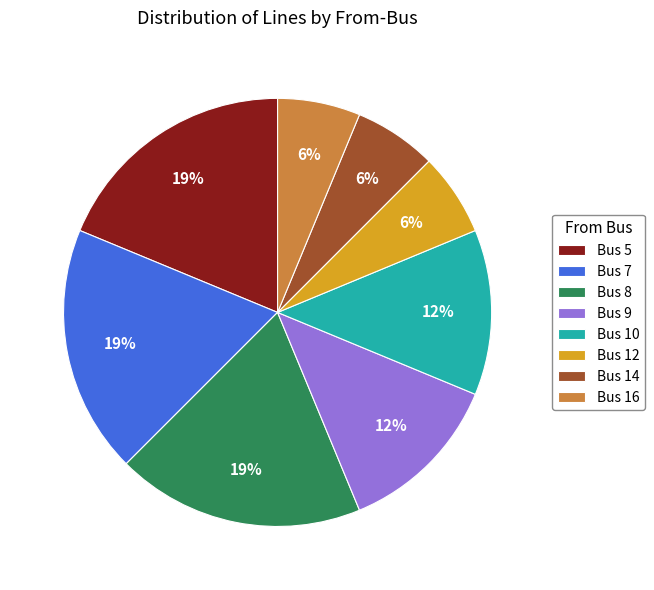

Does Bus 8 represent more than half of the total?

No